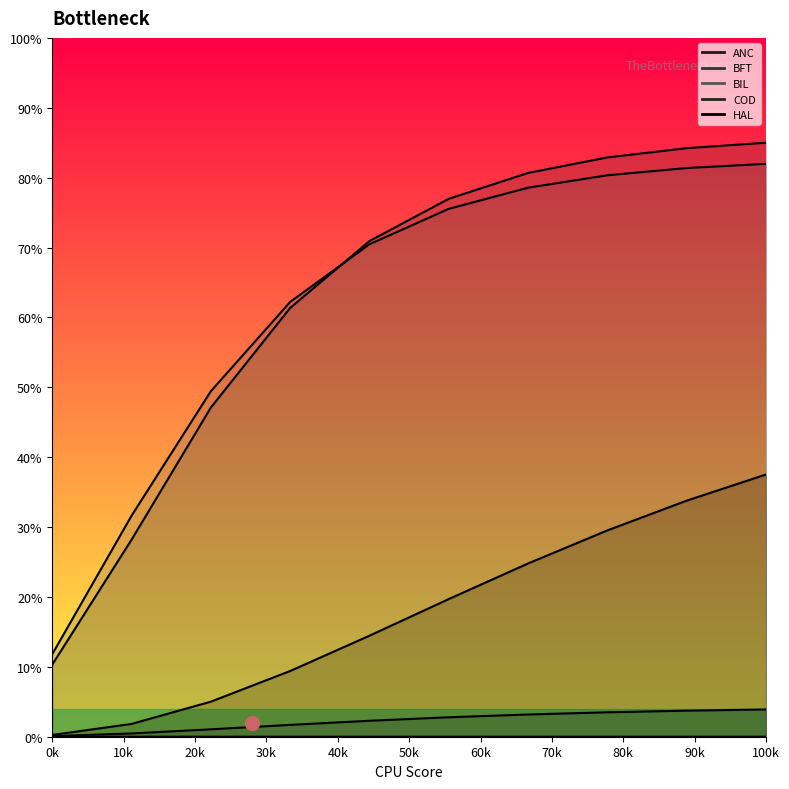

Is it true that BIL equals 81.4 at 9?

True